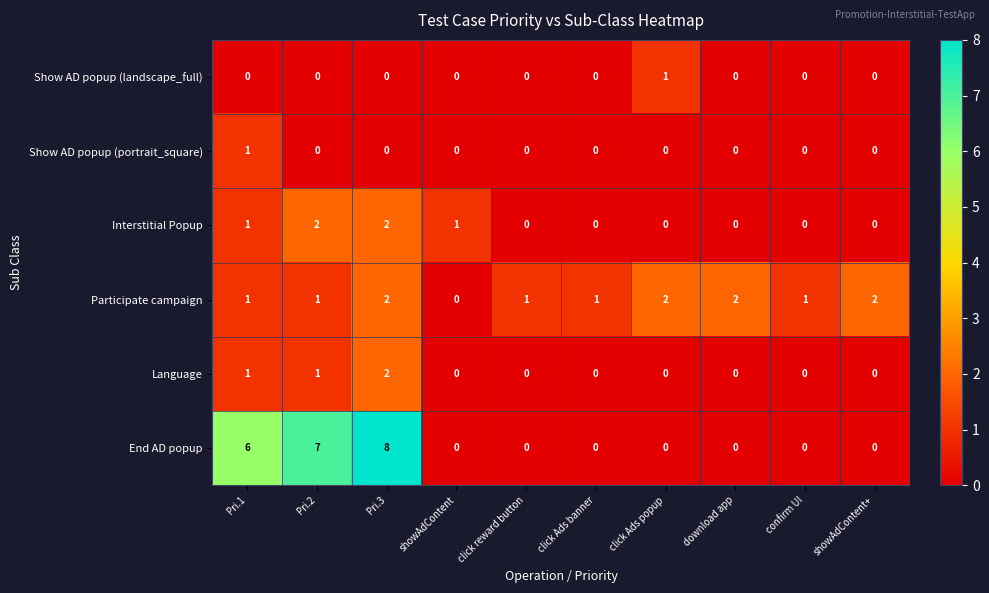

Count the number of categories in the chart.

10